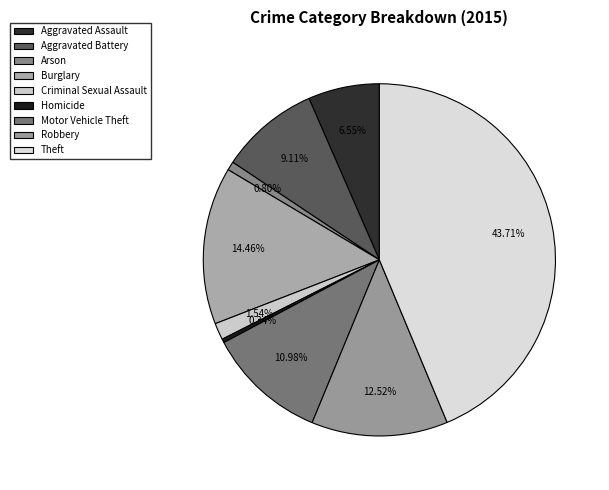

Is it true that Burglary is 14% of the pie?

True